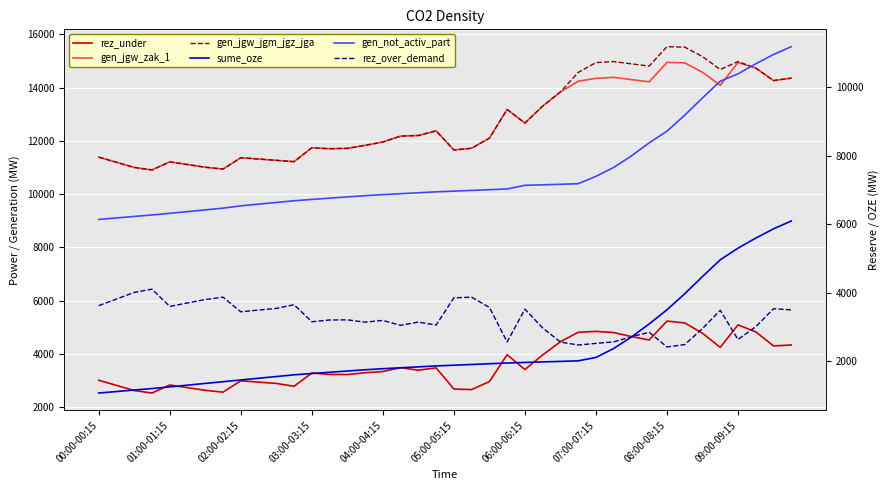

How many data points does each series have?

40